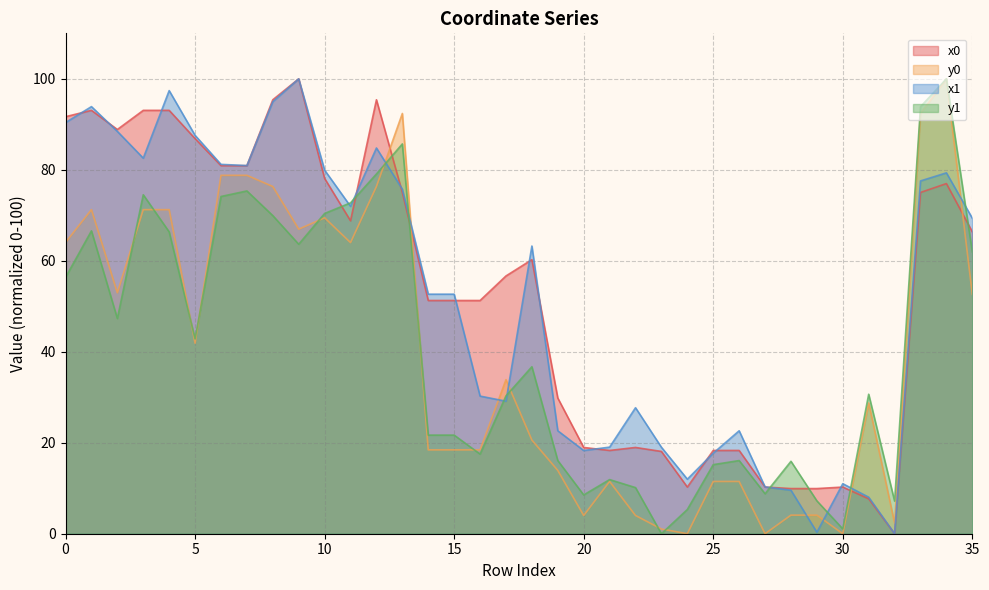

Is the value of y1 at 16 greater than the value of x1 at 24?

Yes